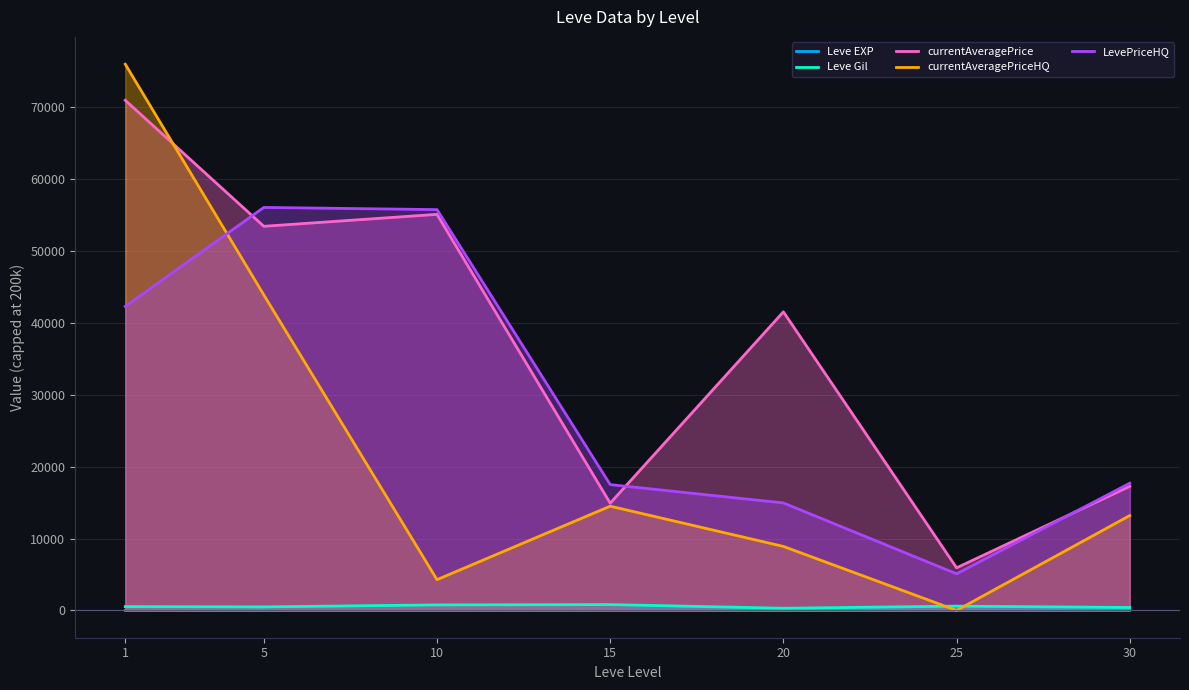

What is the value of the Leve Gil point at the 6th from the left?

595.0